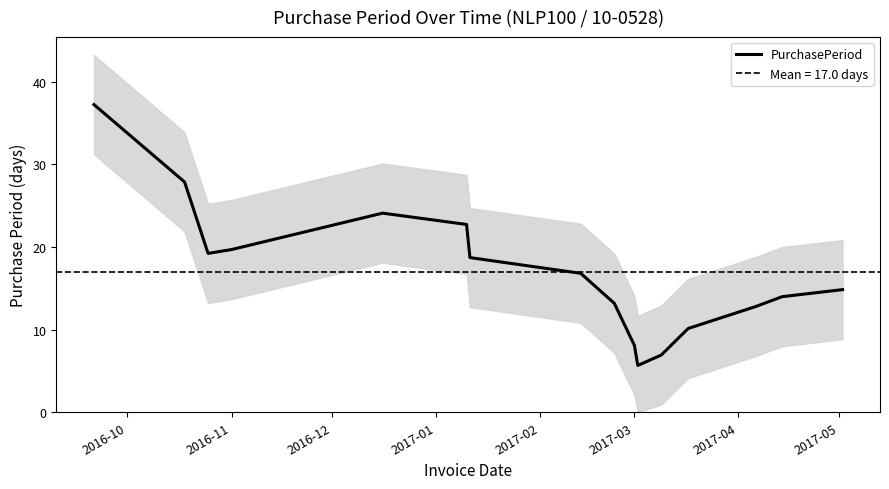

What is the sum of all values?

272.0